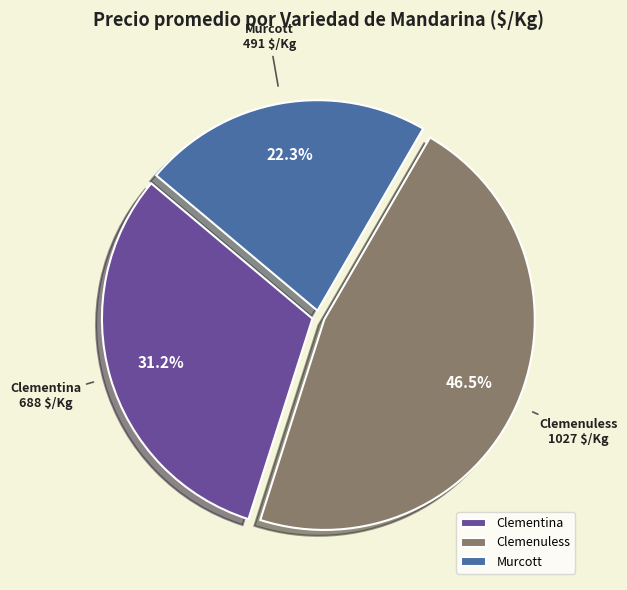

Which category has the biggest portion of the pie?

Clemenuless